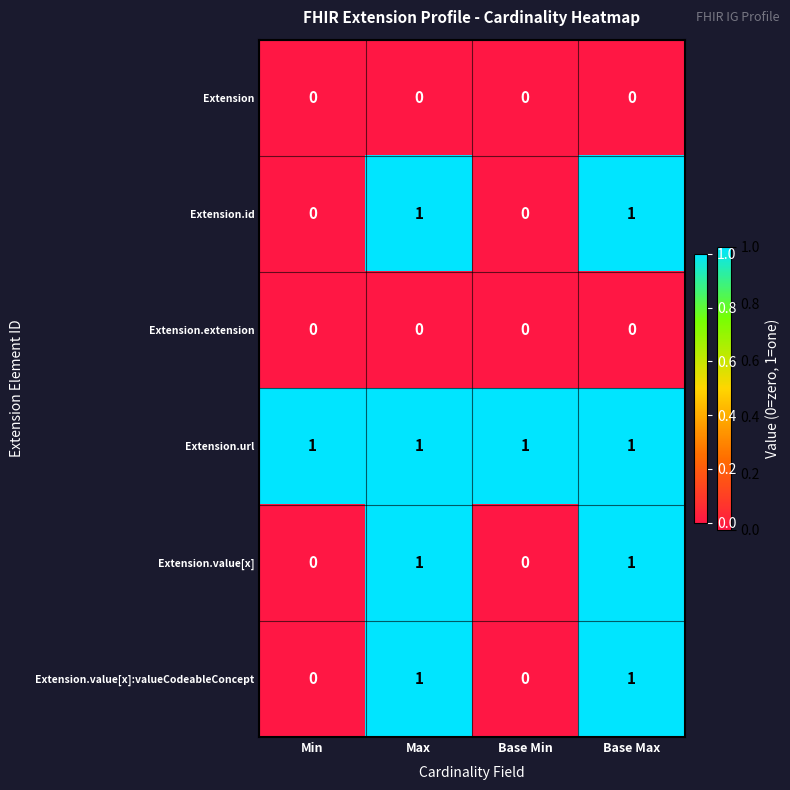

Which series has the largest total across all categories?

Extension.url